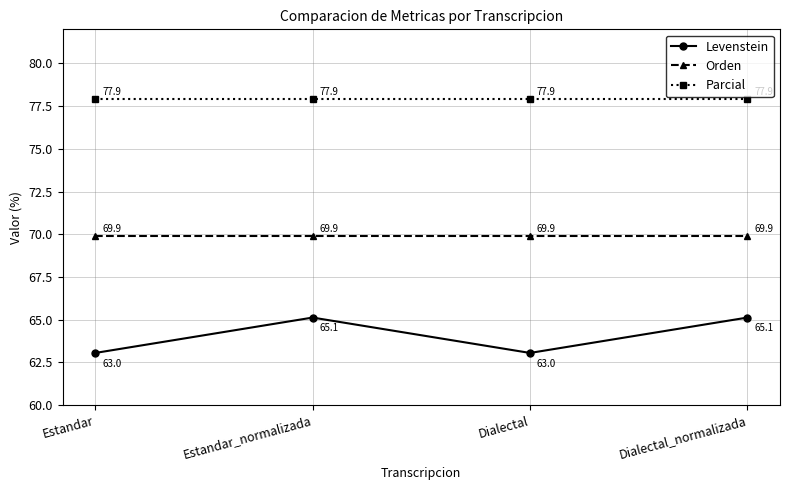

What is the difference between the highest and lowest values at Dialectal_normalizada?

12.8